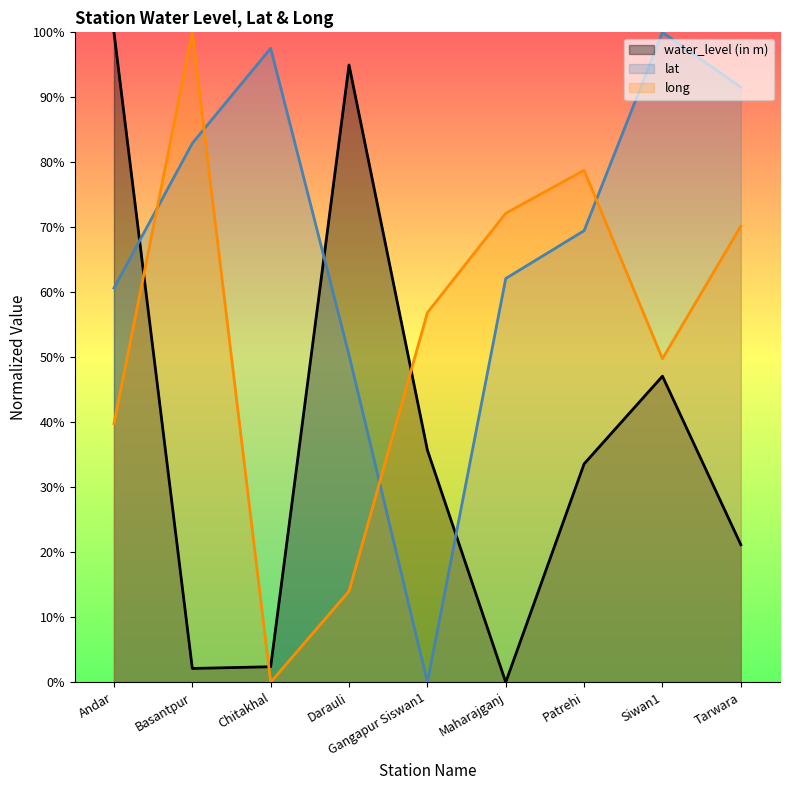

Which category has the lowest value across all series?

Maharajganj